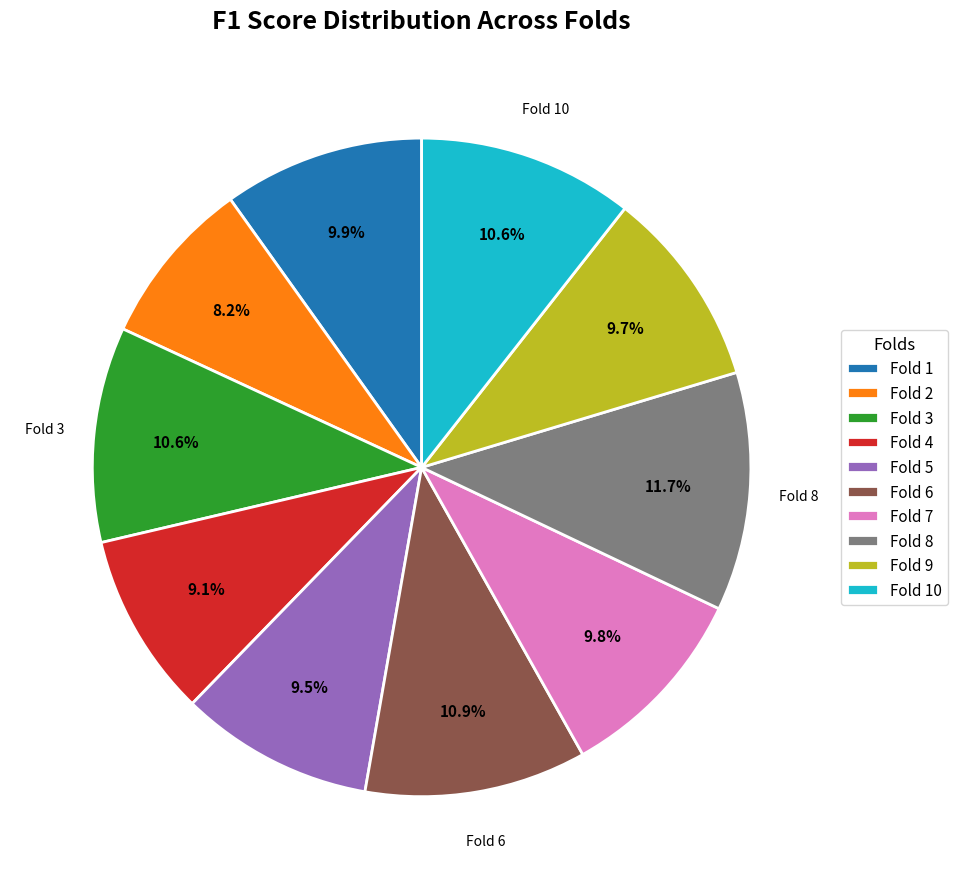

How many segments does this pie chart have?

10